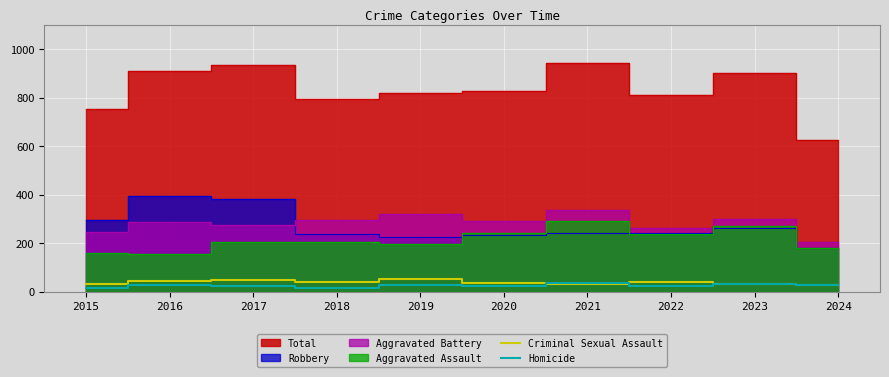

Is it true that Criminal Sexual Assault equals 40 at 2018?

True